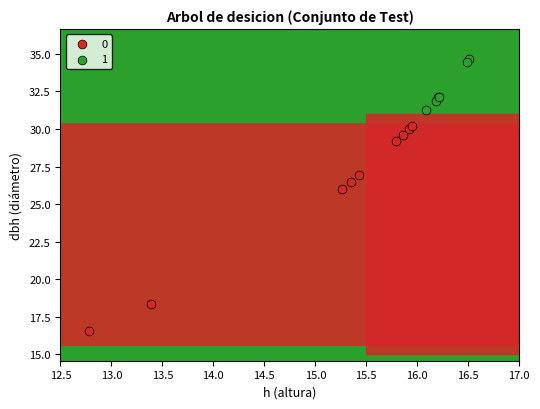

What are all the series names shown in the legend?

0, 1